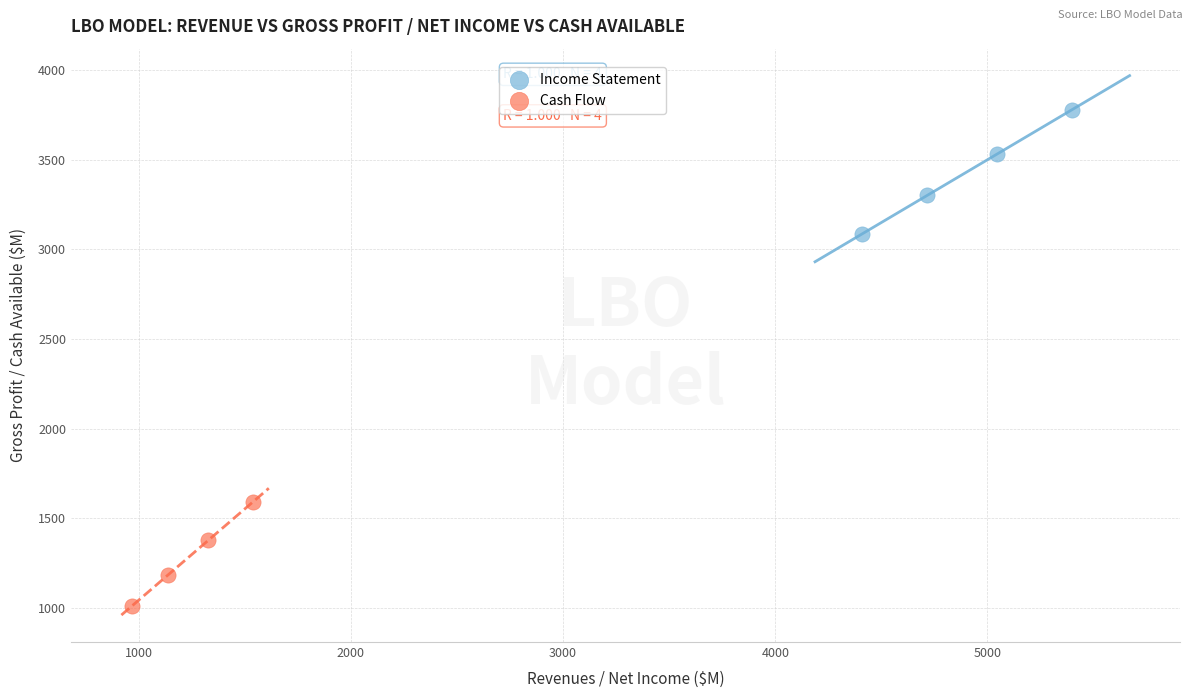

Which series contains the highest Y value?

Income Statement